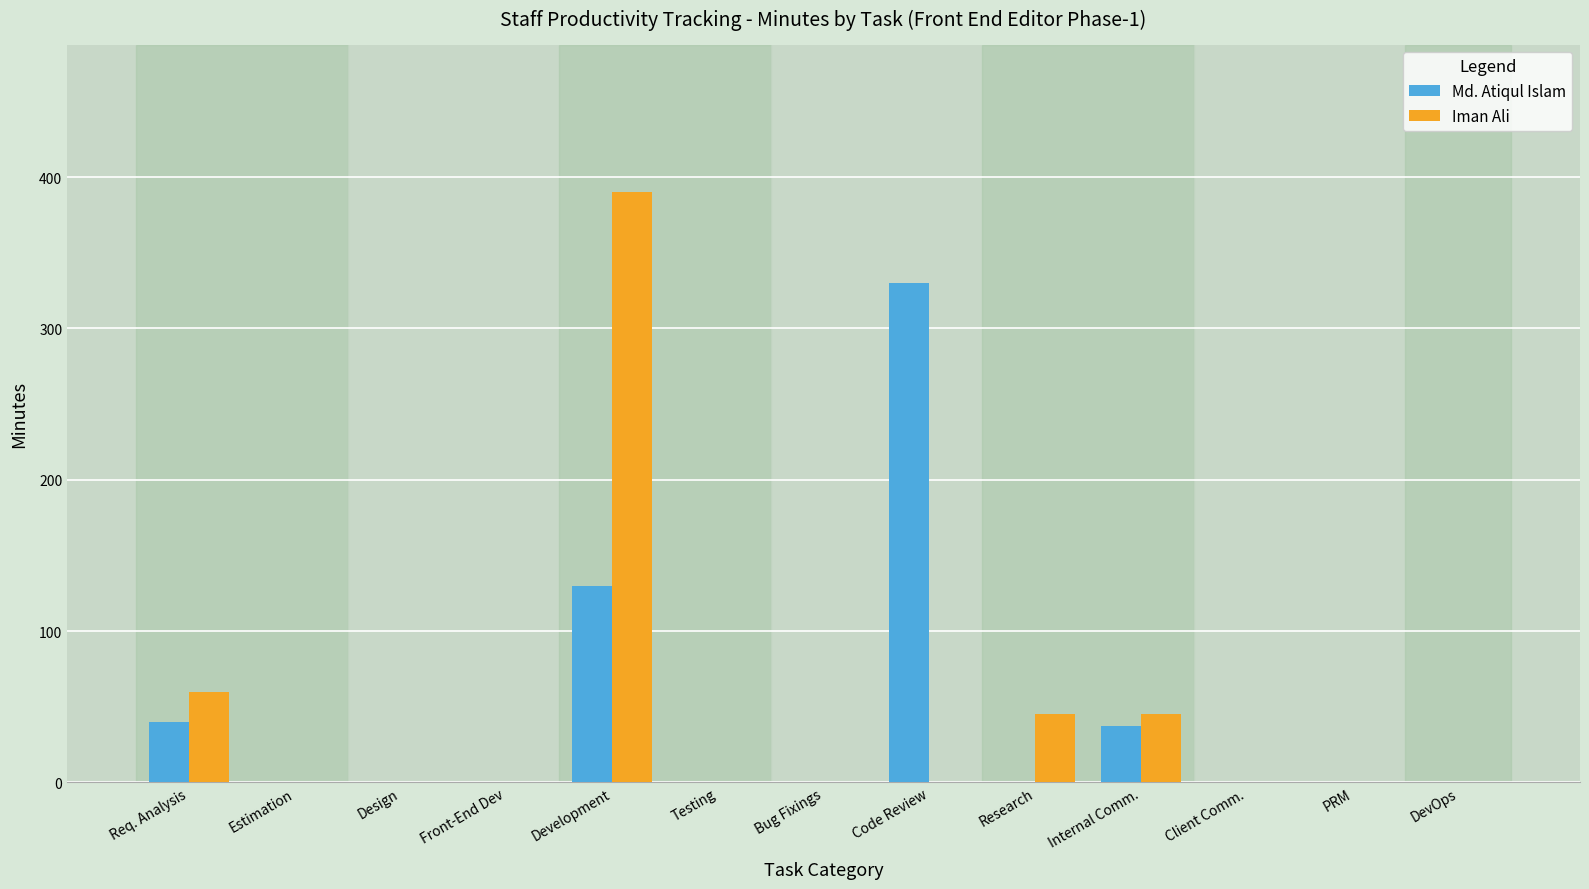

What is the sum of all Md. Atiqul Islam values?

537